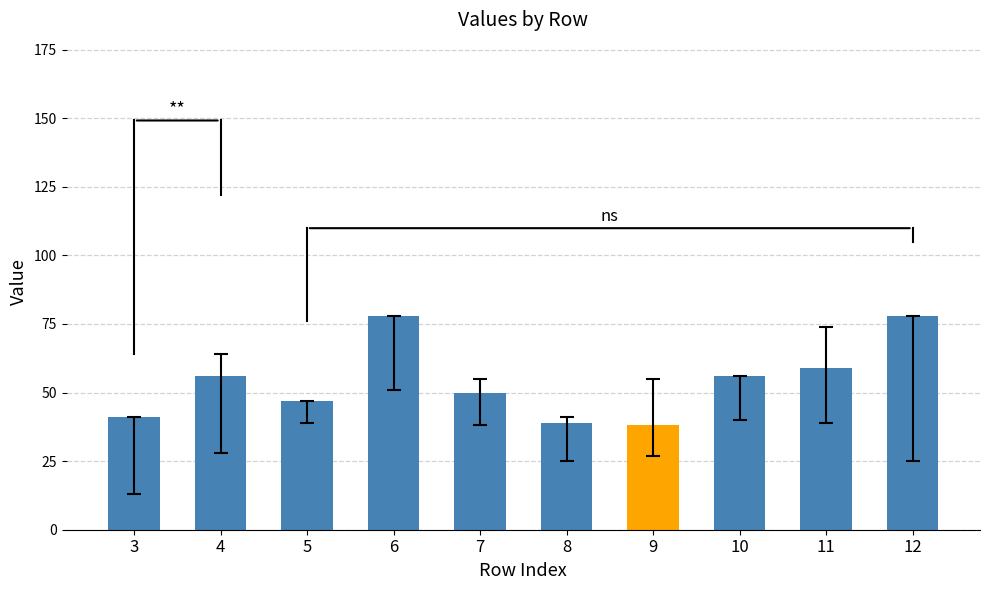

Is it true that the value at 8 is 26?

False